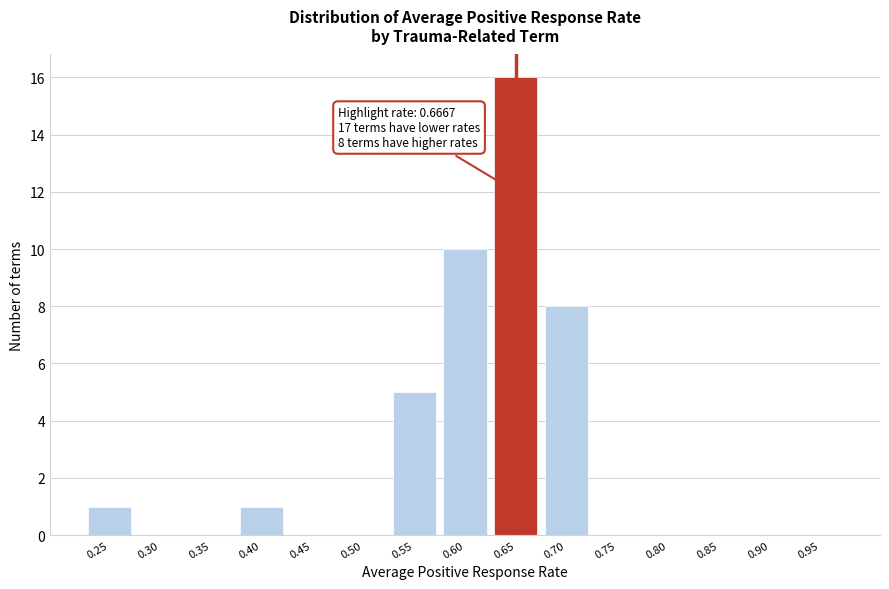

Reading left to right, list all the values displayed in this chart.

0.25=1	0.30=0	0.35=0	0.40=1	0.45=0	0.50=0	0.55=5	0.60=10	0.65=16	0.70=8	0.75=0	0.80=0	0.85=0	0.90=0	0.95=0